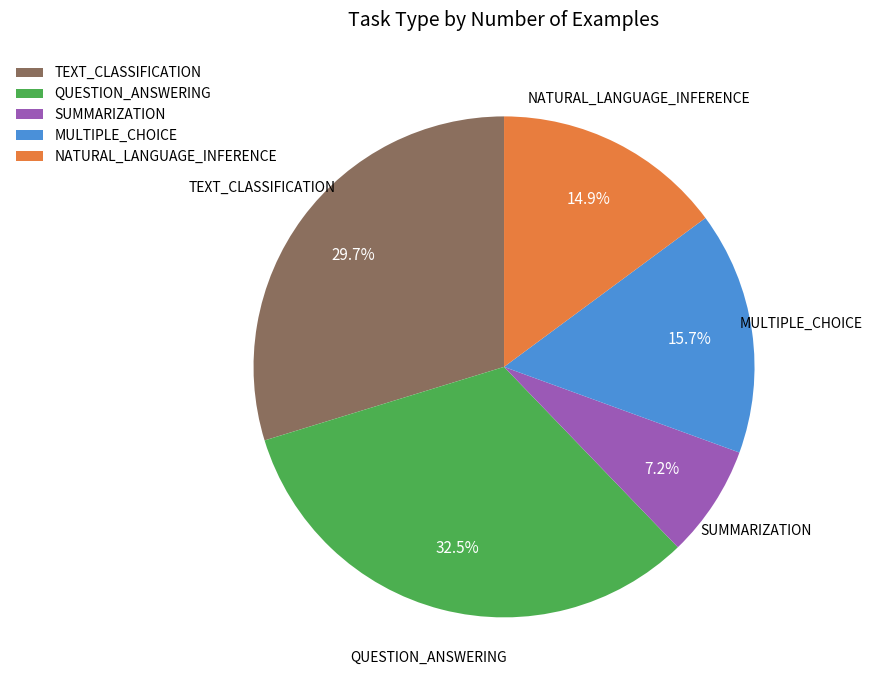

Approximately how many times larger is the value at NATURAL_LANGUAGE_INFERENCE compared to QUESTION_ANSWERING?

0.5